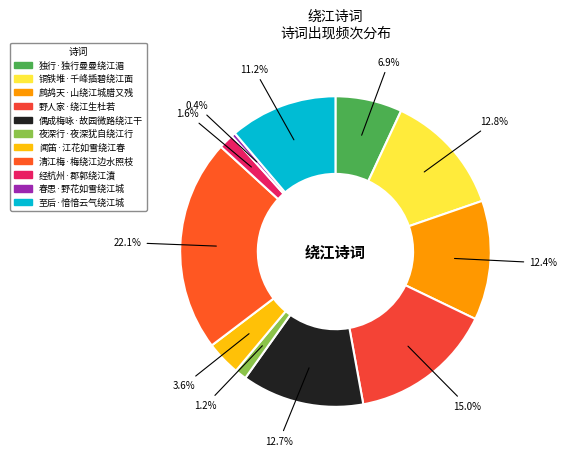

Is there a majority slice in this chart?

No